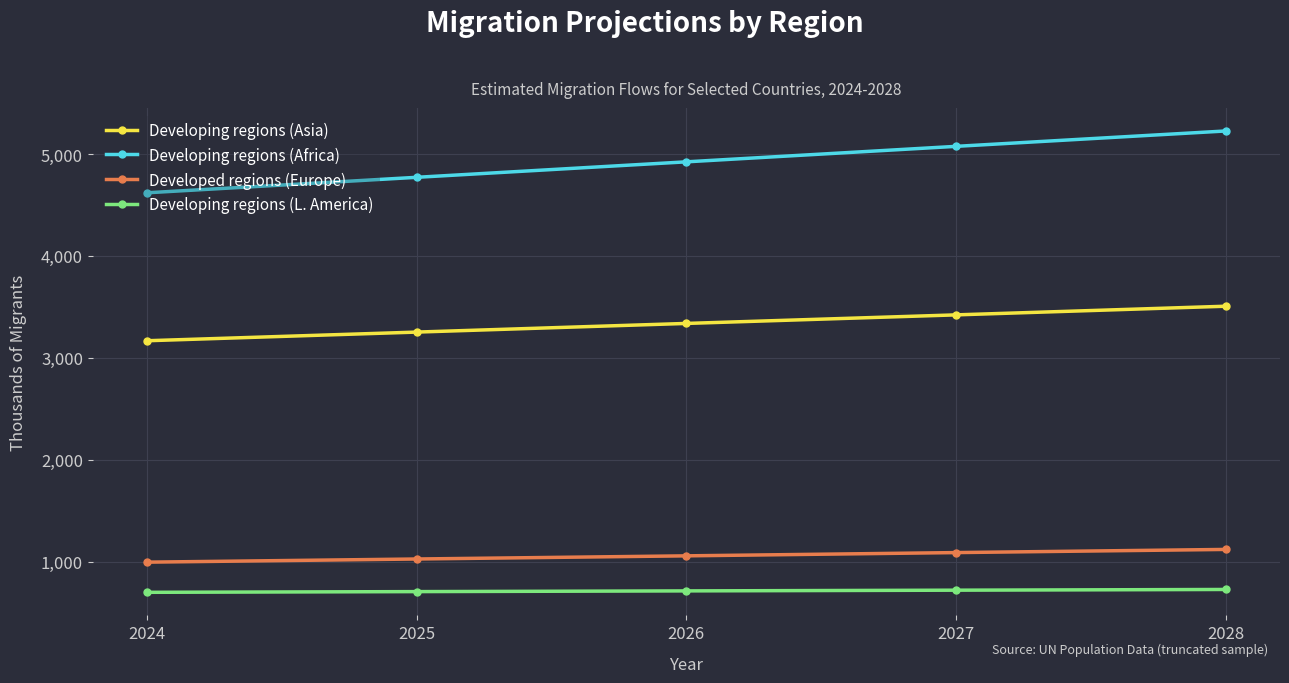

How many categories are shown in the chart?

5